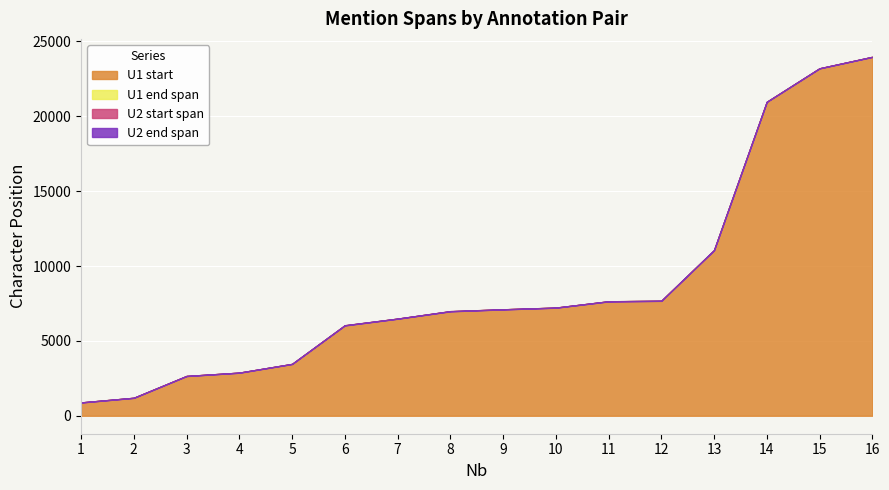

Read the U2 start value at 4, to the nearest 100.

2900